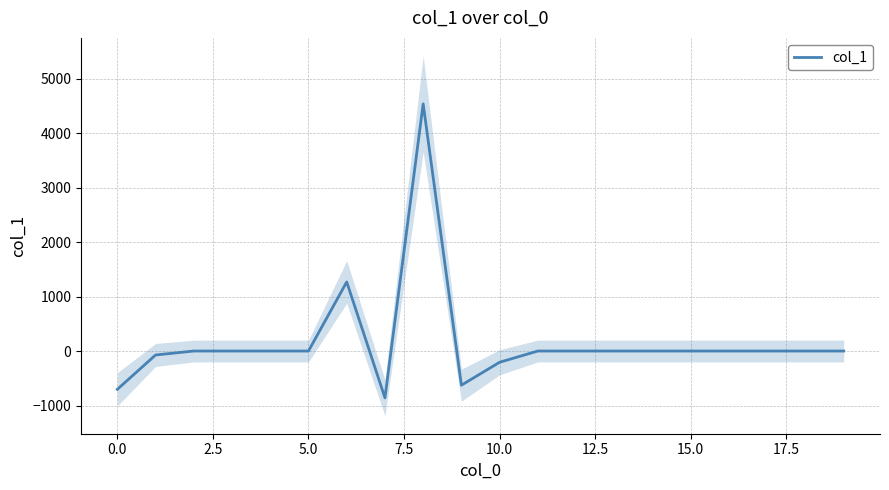

The chart shows a value of 1717.4 at 17. True or false?

False